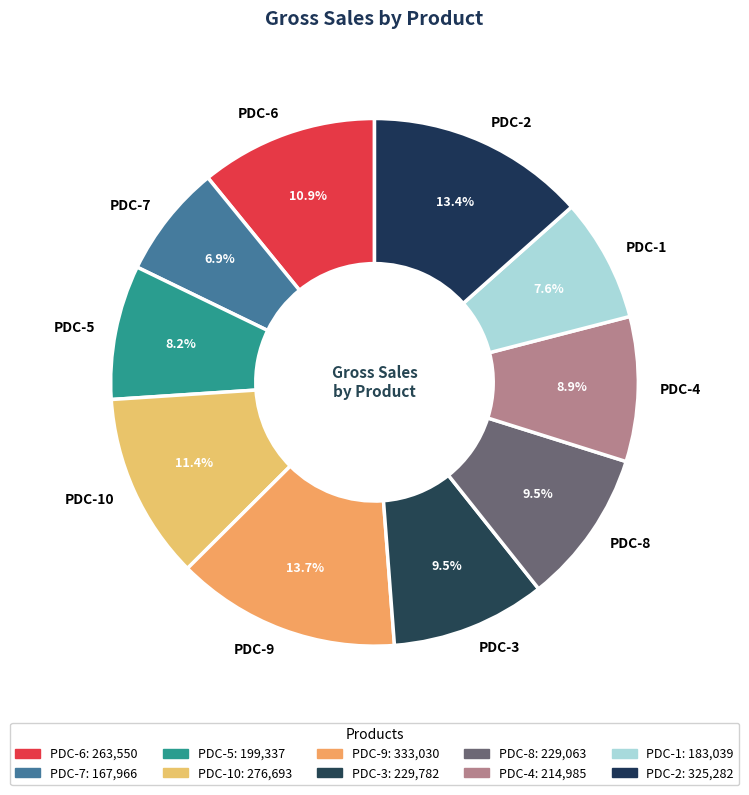

To the nearest percent, what percentage of the pie is PDC-4?

9%